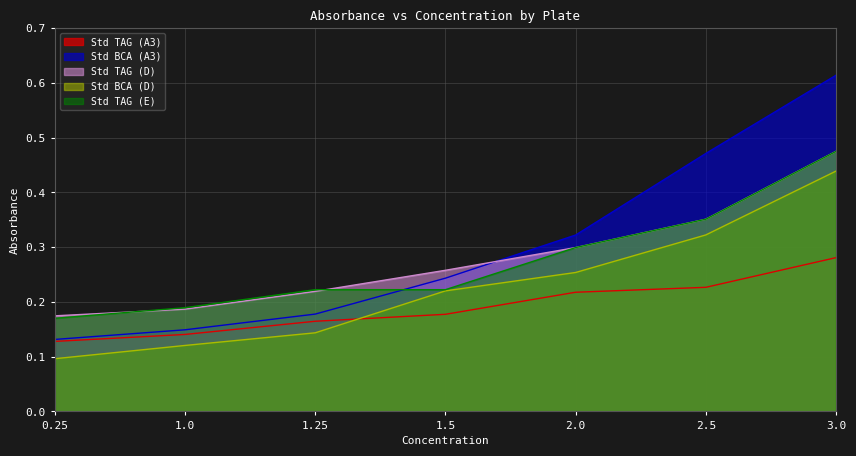

Where is Std TAG (E) nearest to the value 0?

0.25